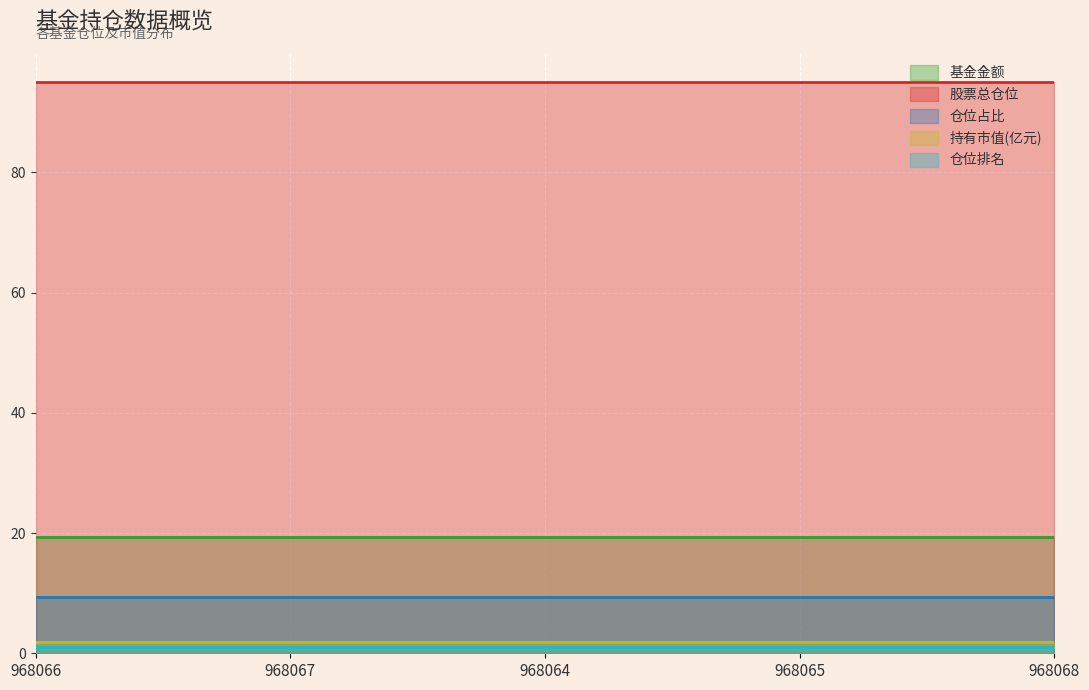

At which category is the sum across all series the highest?

968066